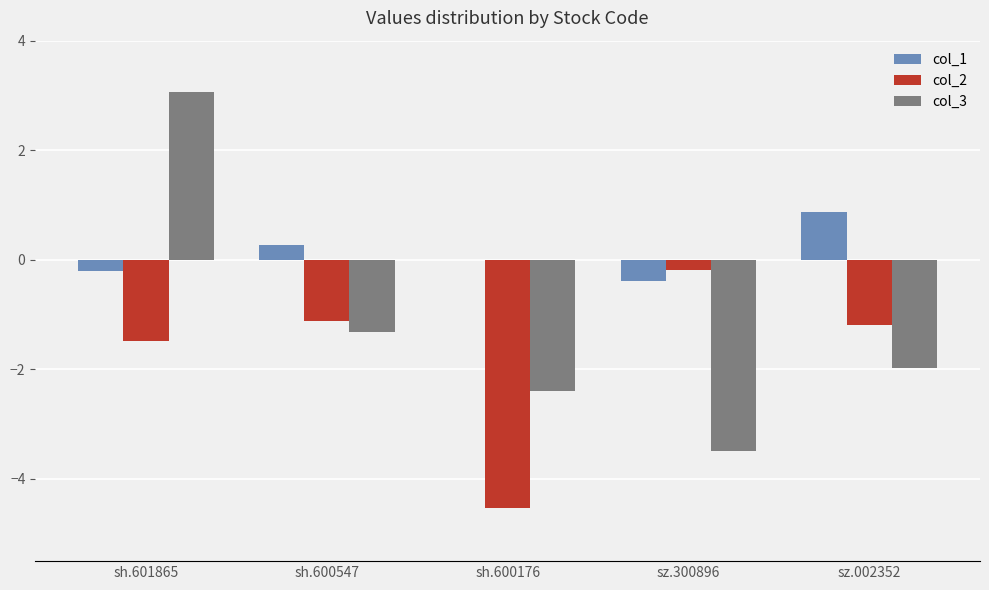

What is the sum of all col_1 values?

0.5